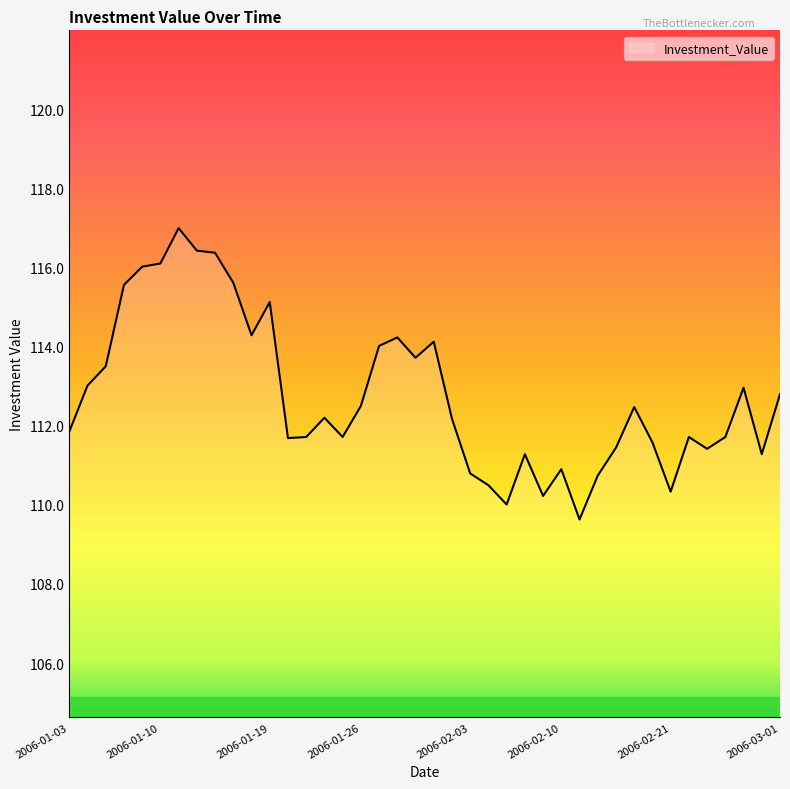

What is the difference between the maximum and minimum values?

7.4